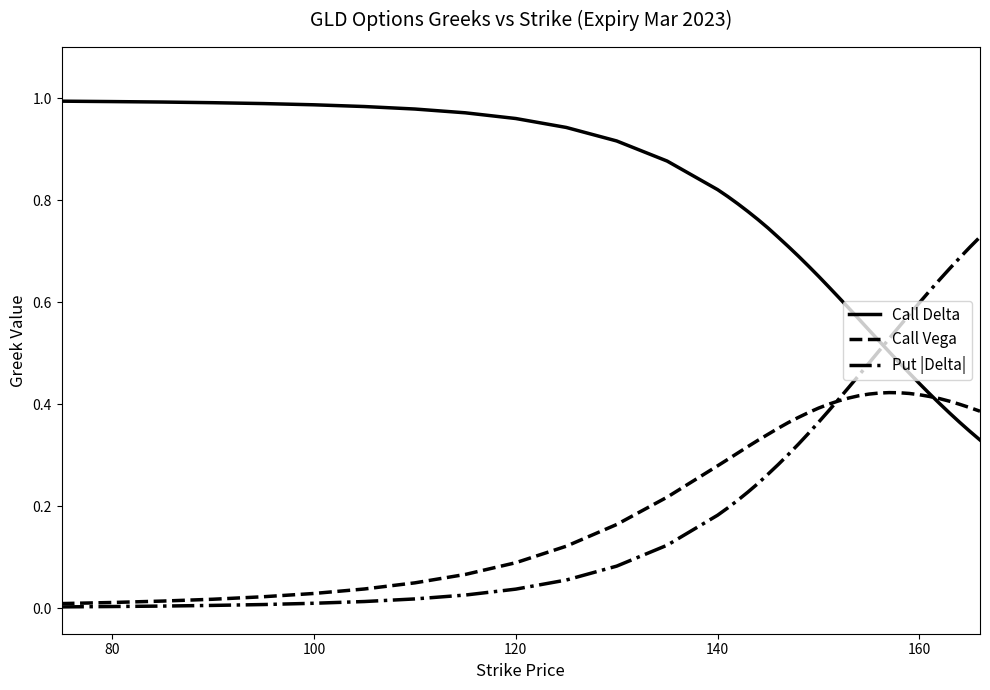

How many distinct data groups are displayed?

3